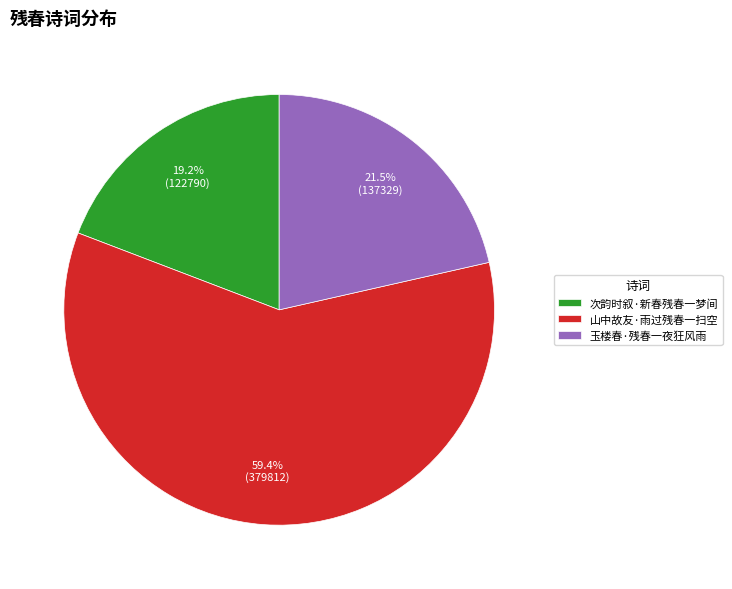

To the nearest percent, what is the combined percentage of 次韵时叙·新春残春一梦间 and 玉楼春·残春一夜狂风雨?

41%